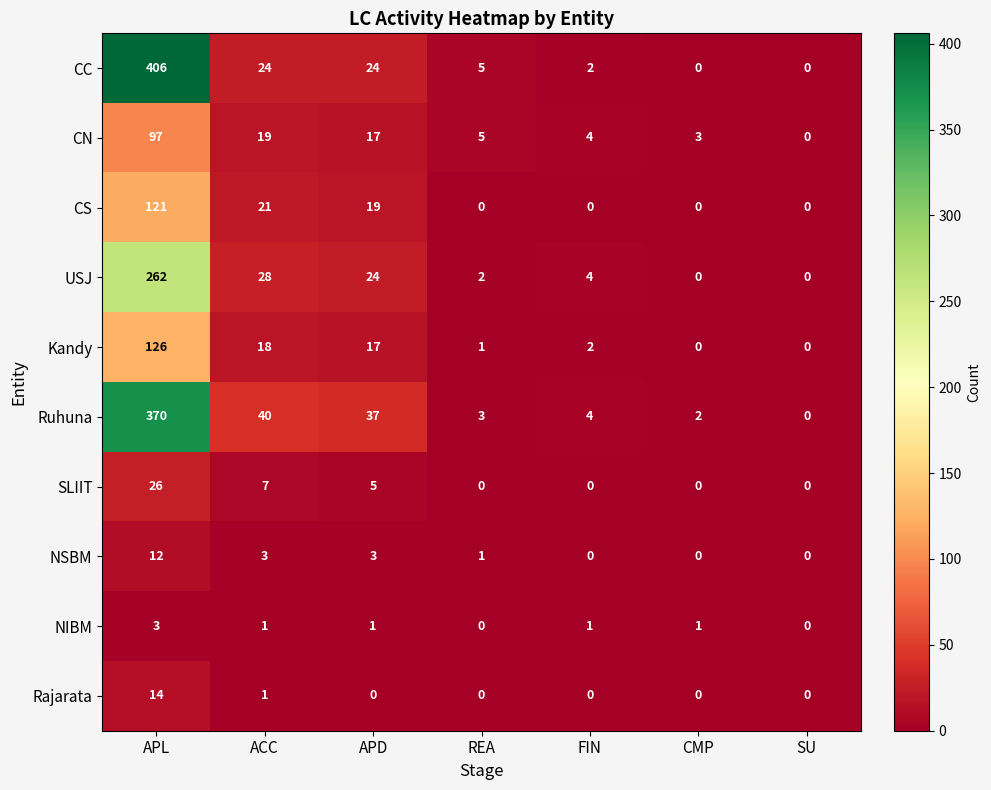

Which series has the largest range (max minus min)?

CC